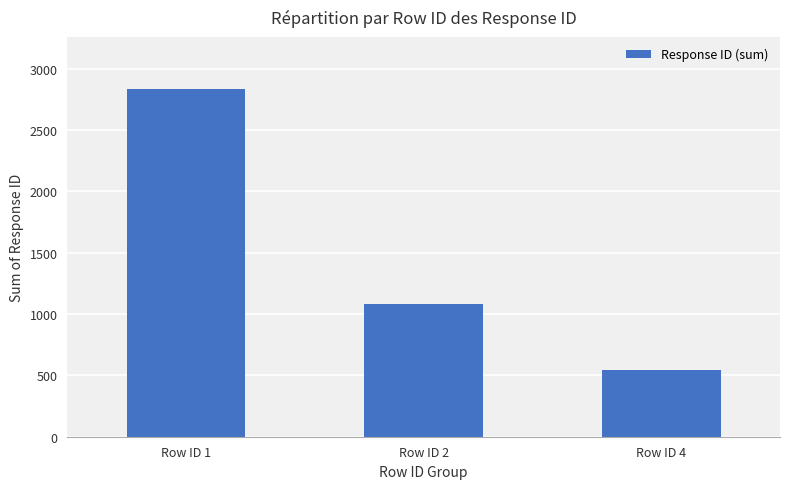

Which label corresponds to the smallest value in the chart?

Row ID 4